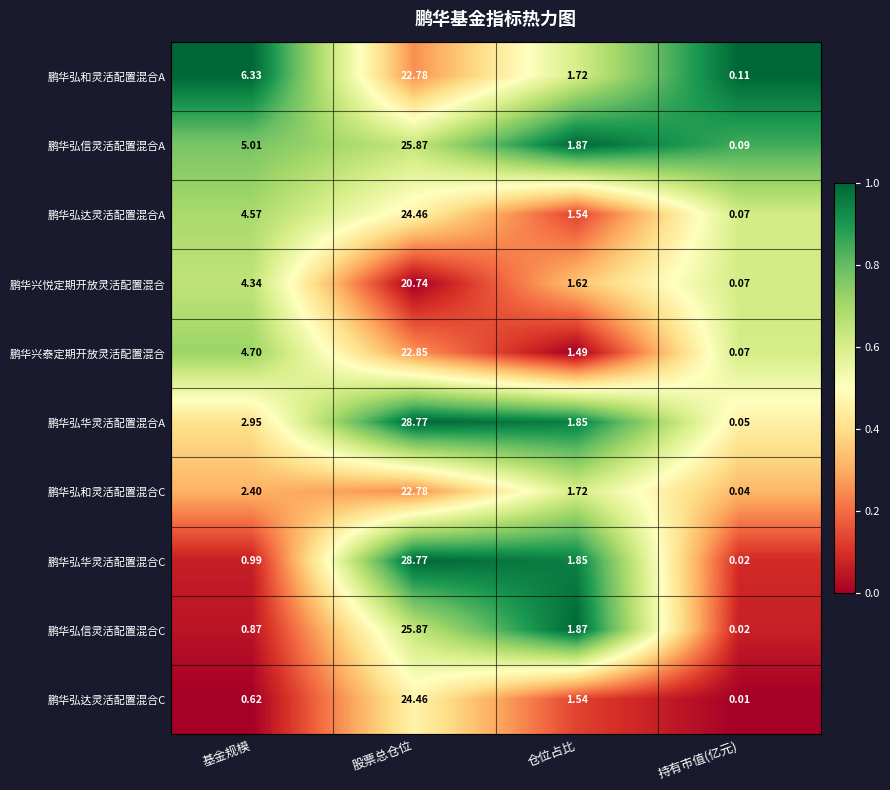

Which category has the lowest value across all series?

持有市值(亿元)